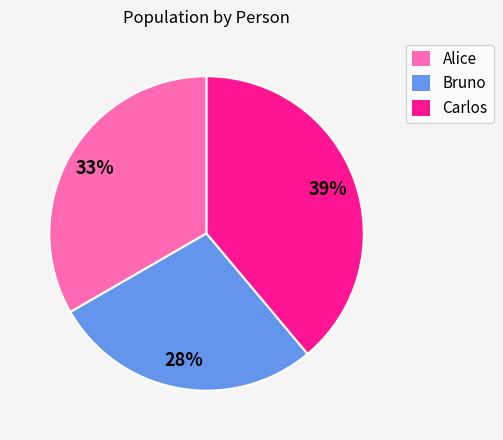

Which slice is the largest?

Carlos